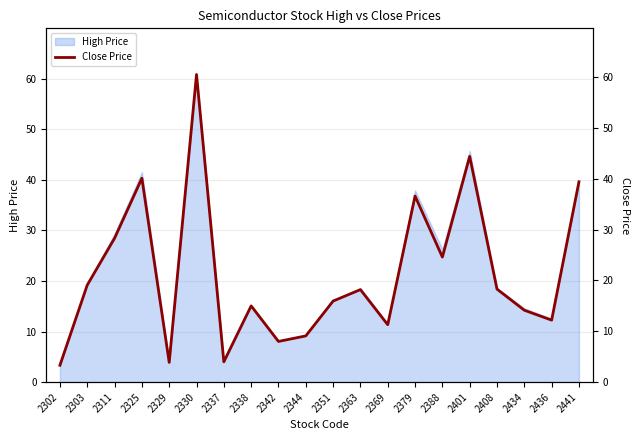

What is the sum of all values?

426.4